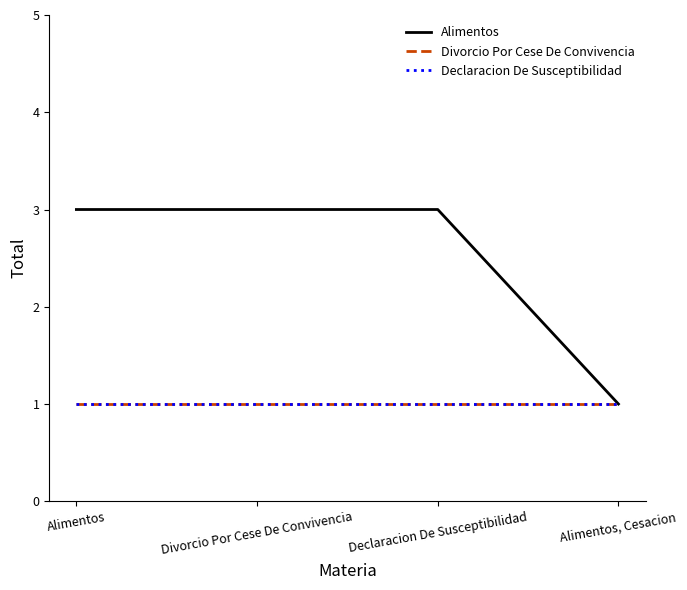

Does the chart have visible grid lines?

No